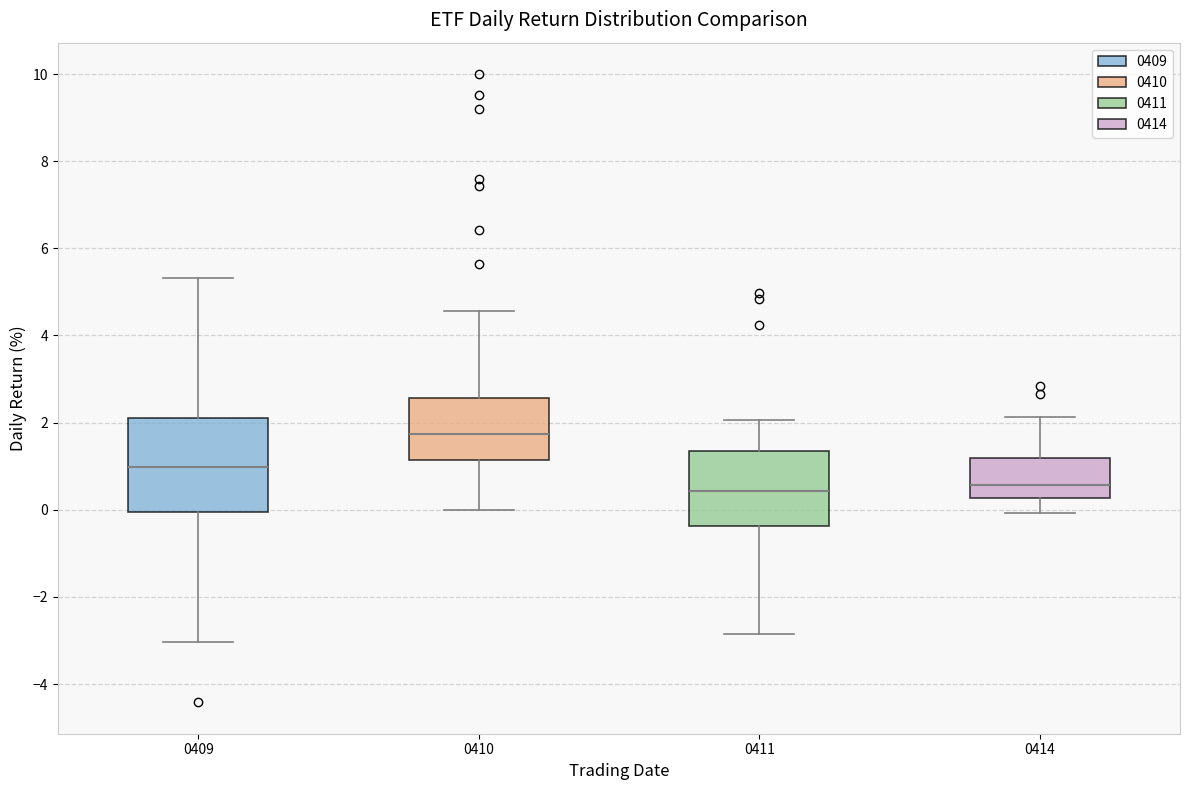

Reading left to right, read every box against the y-axis: the position of its median line, the range the box covers, and the ends of its whiskers. The values are not printed on the chart, so give them approximately, as read against the axis.

0409: median 1.0, box 0.0 to 2.2, whiskers -3.0 to 5.4
0410: median 1.8, box 1.2 to 2.6, whiskers 0.0 to 4.6
0411: median 0.4, box -0.4 to 1.4, whiskers -2.8 to 2.0
0414: median 0.6, box 0.2 to 1.2, whiskers 0.0 to 2.2